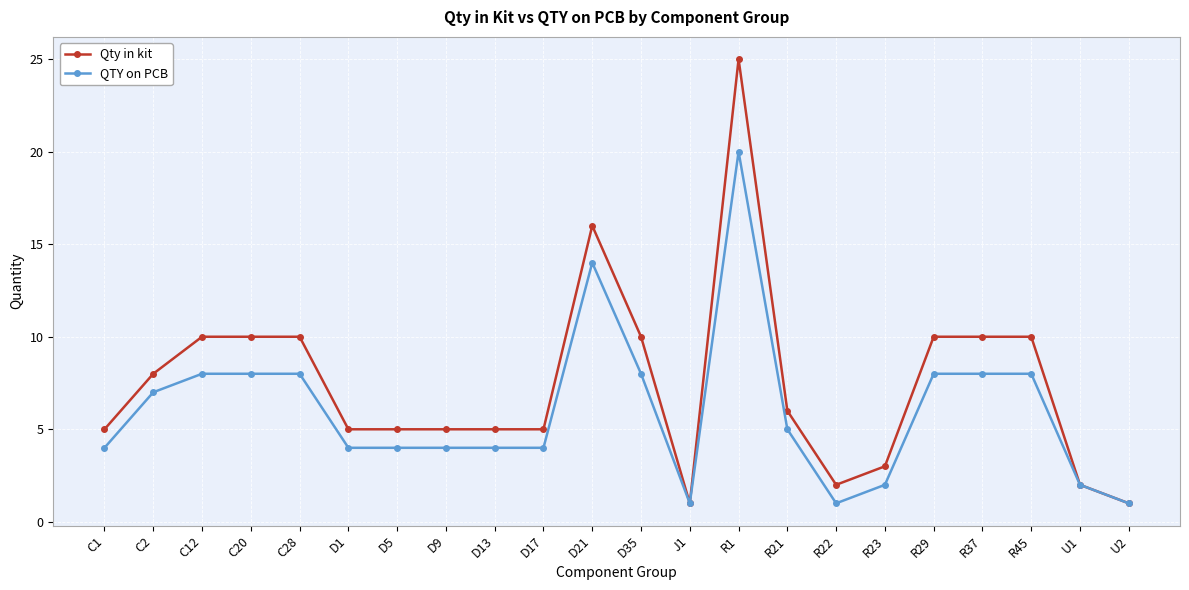

True or false: QTY on PCB has more than 1 interior local peaks.

True